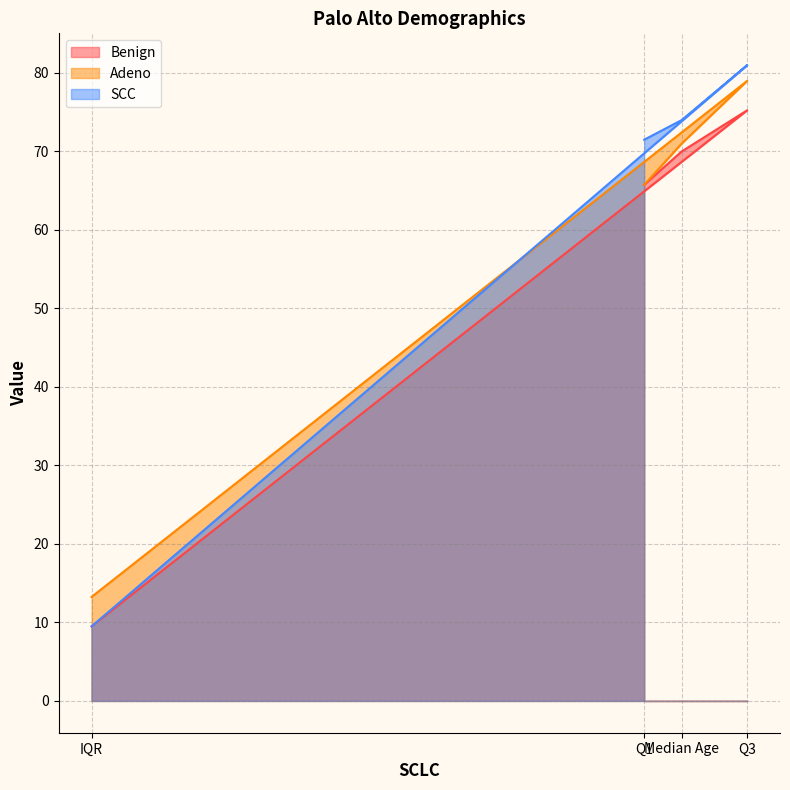

Which has a higher value, Median Age or IQR?

Median Age